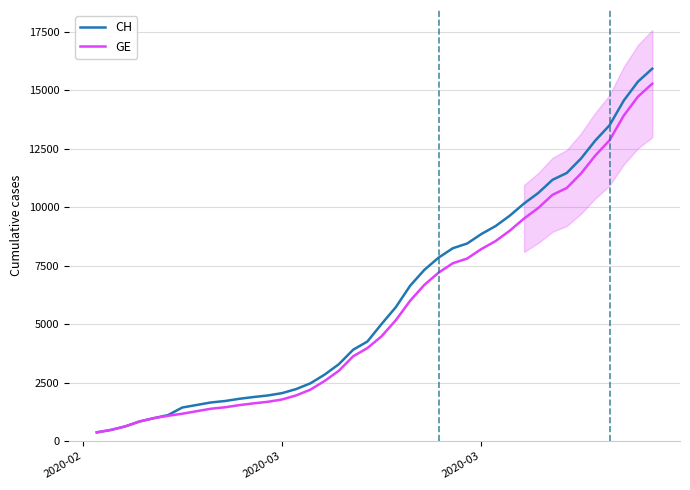

At how many categories does at least one series exceed 4813?

20